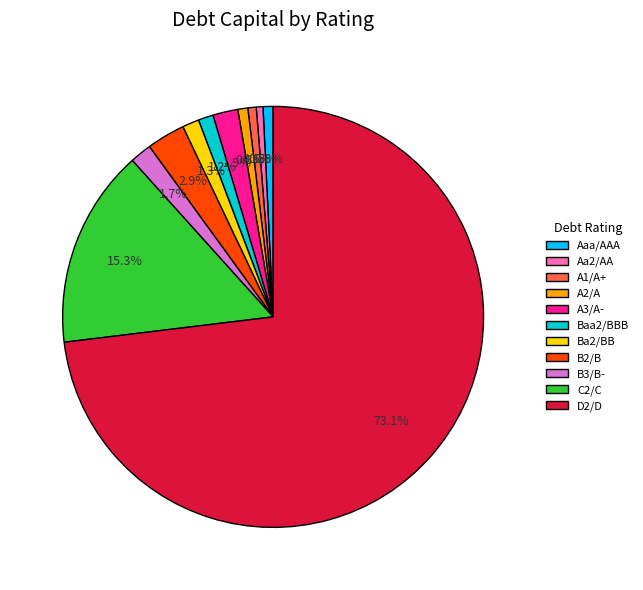

Does any single category account for the majority?

Yes